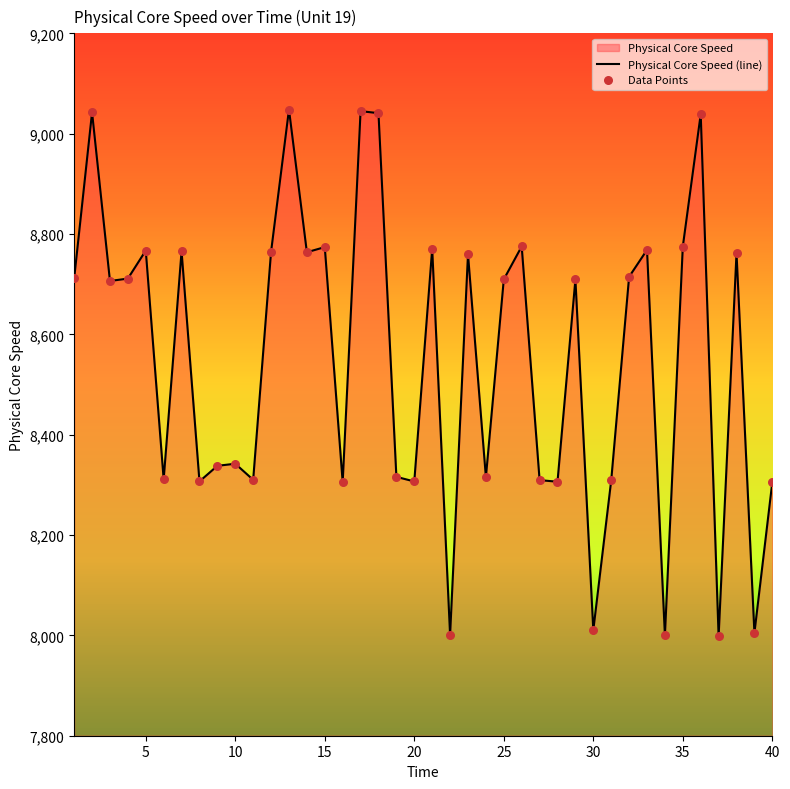

What is the minimum value shown in the chart?

7998.1